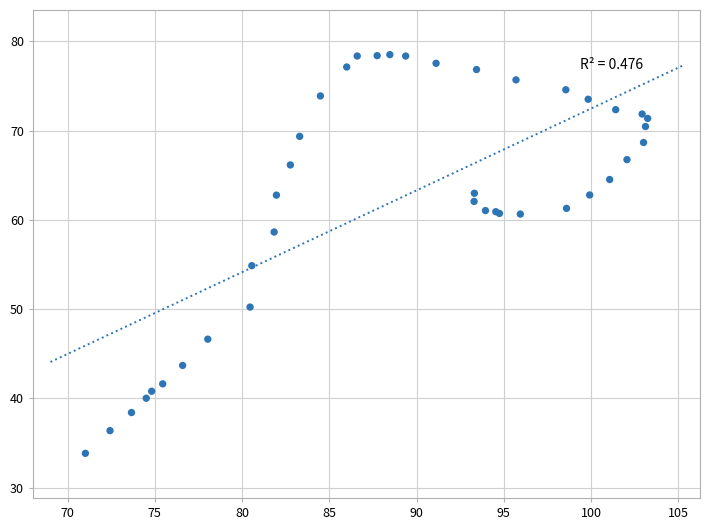

What Y value in the scatter plot is closest to 56?

54.9